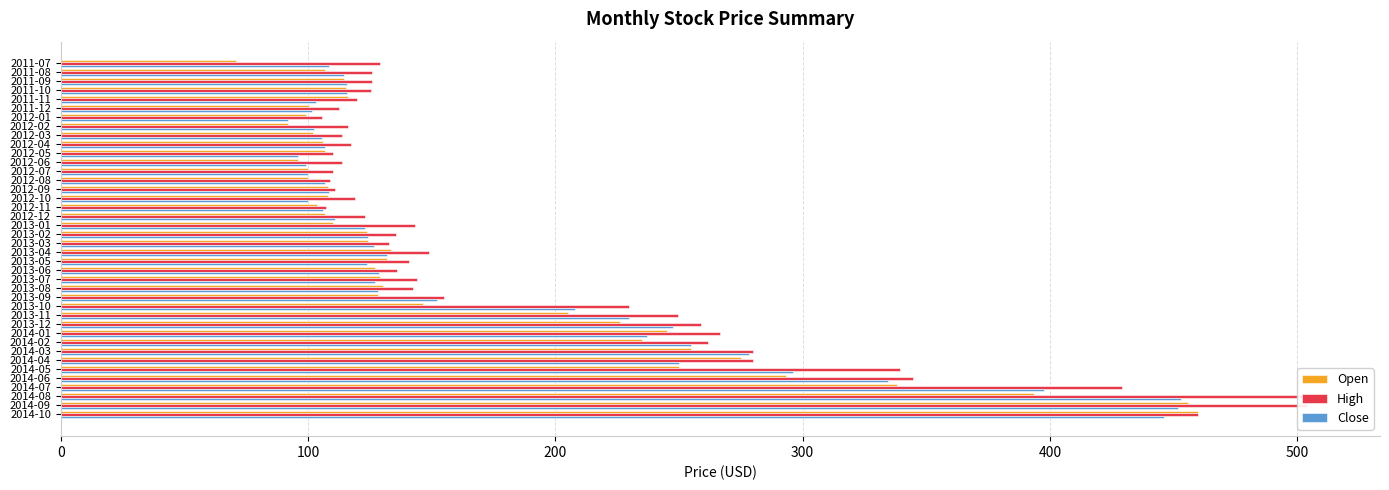

What position from the right is 2013-09?

14